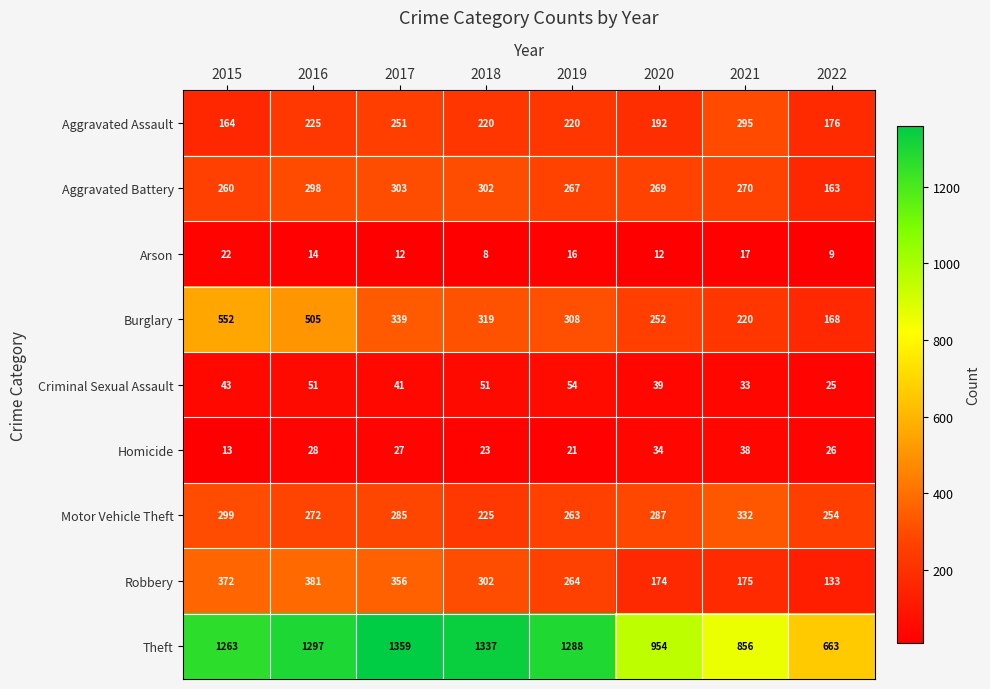

Is the value of Aggravated Battery at 2018 greater than the value of Burglary at 2019?

No